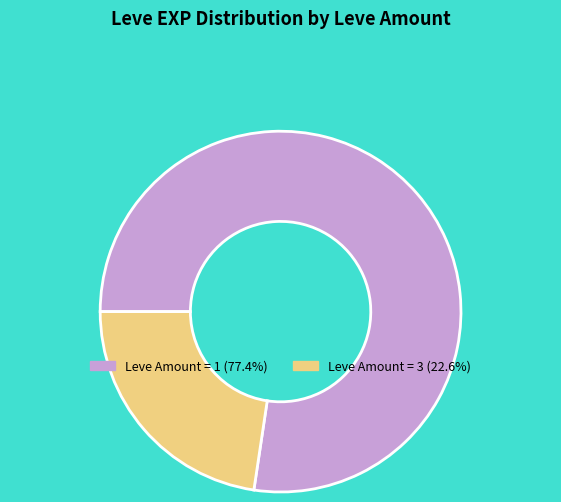

What is the ratio of the value at Leve Amount = 1 (77.4%) to the value at Leve Amount = 3 (22.6%)?

3.4